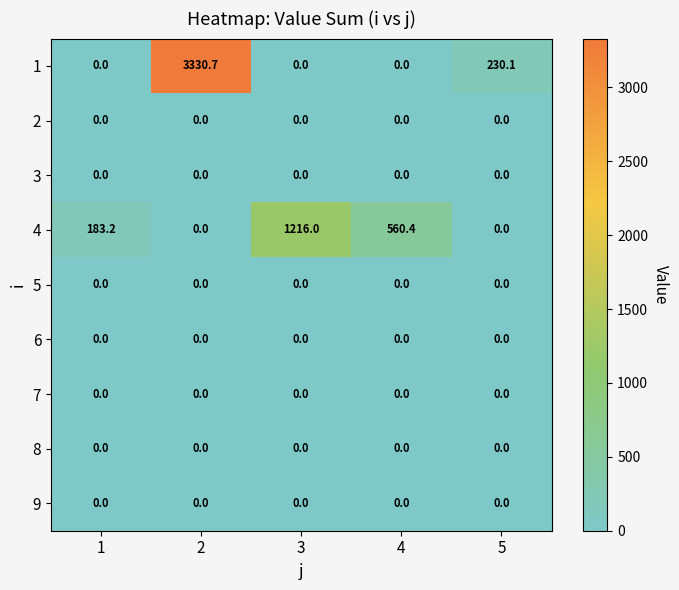

Which series changed the most between 4 and 5?

4